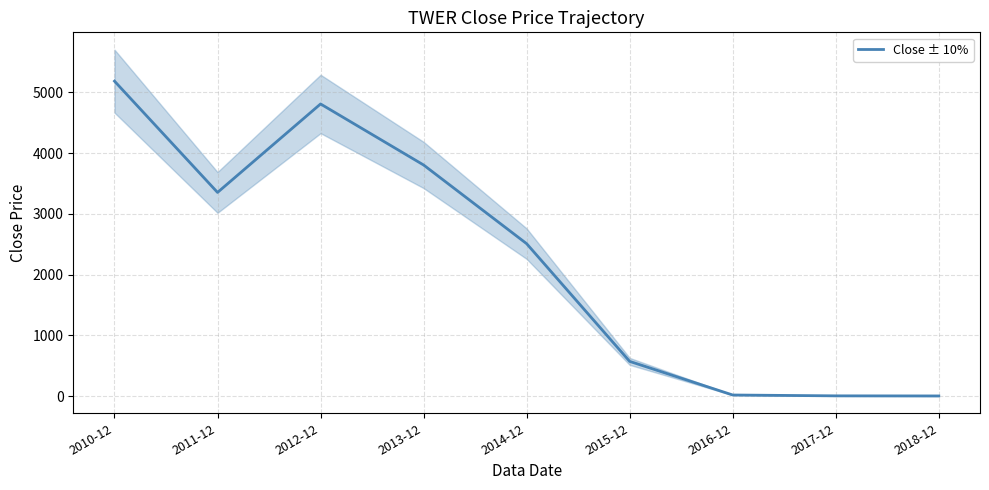

Is it true that the value at 2013-12 is 3804.7?

True